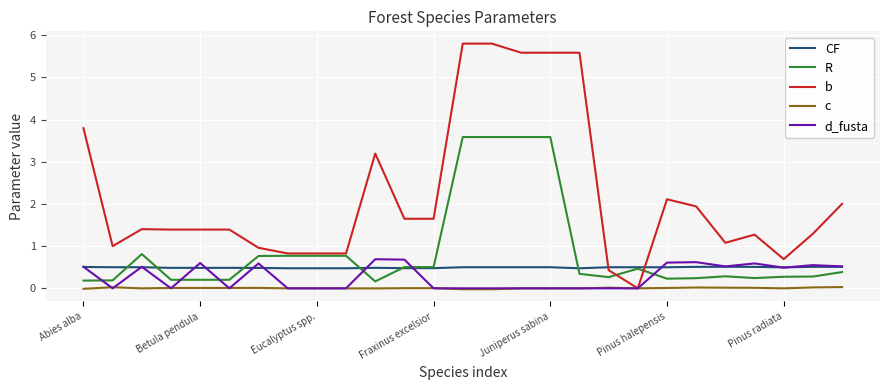

After their last crossing, which series has the higher values: b or CF?

b